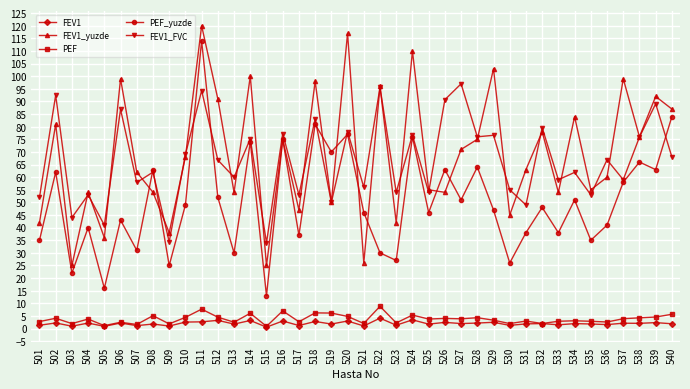

How many lines are shown in the chart?

5